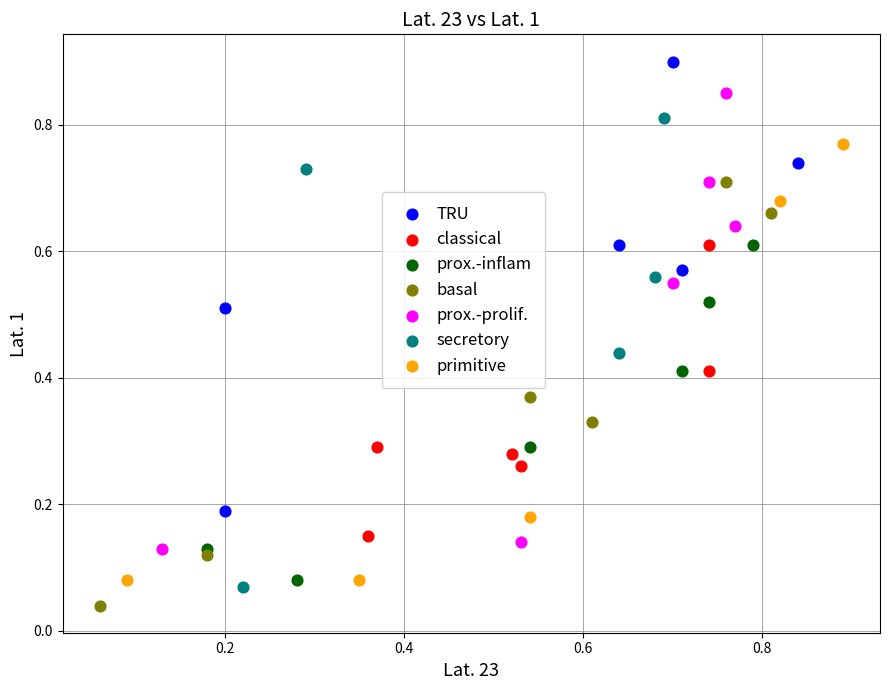

Which series contains the highest Y value?

TRU